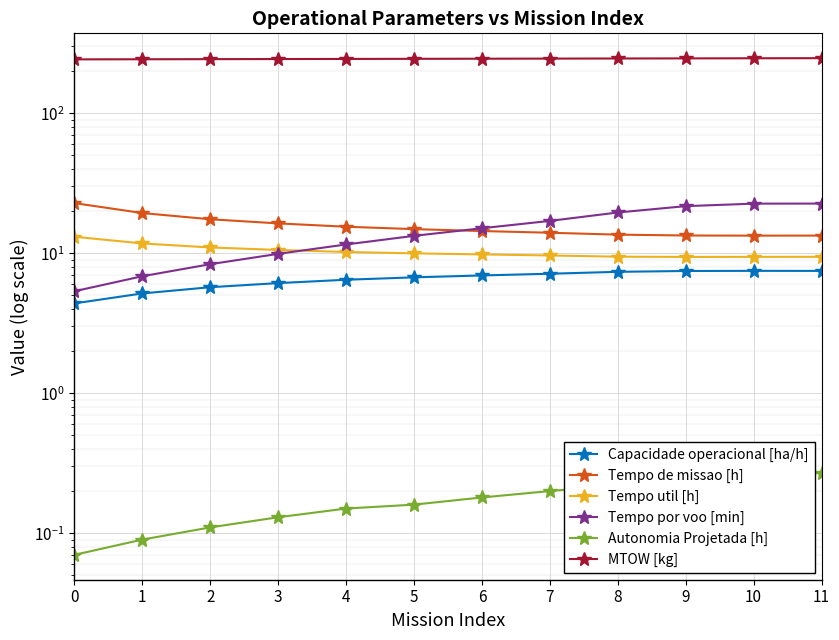

What is the value of the MTOW [kg] point at the 9th from the left?

246.2